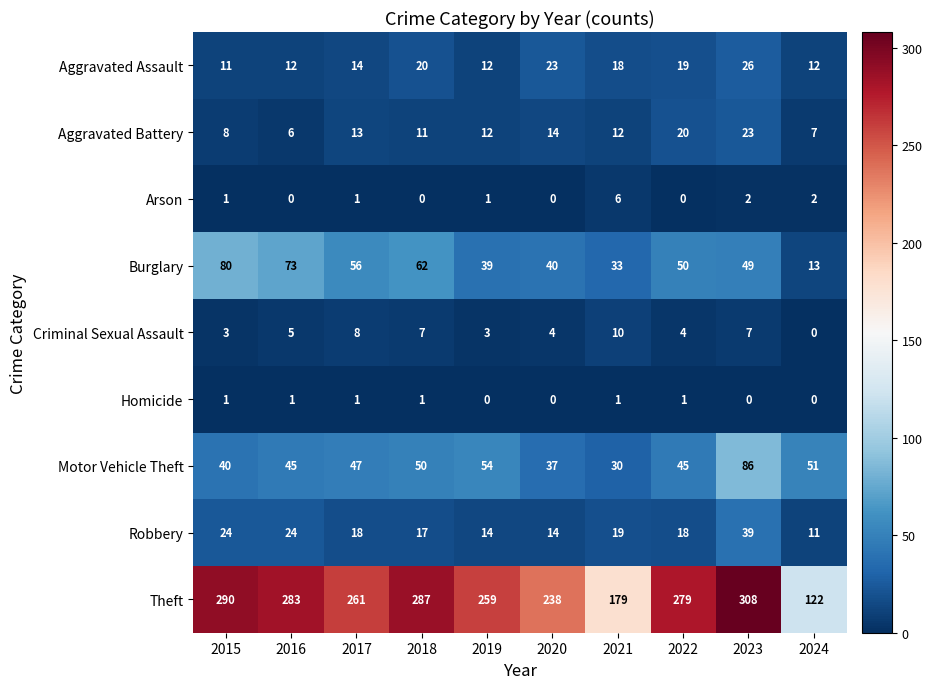

Where is Motor Vehicle Theft nearest to the value 58?

2019